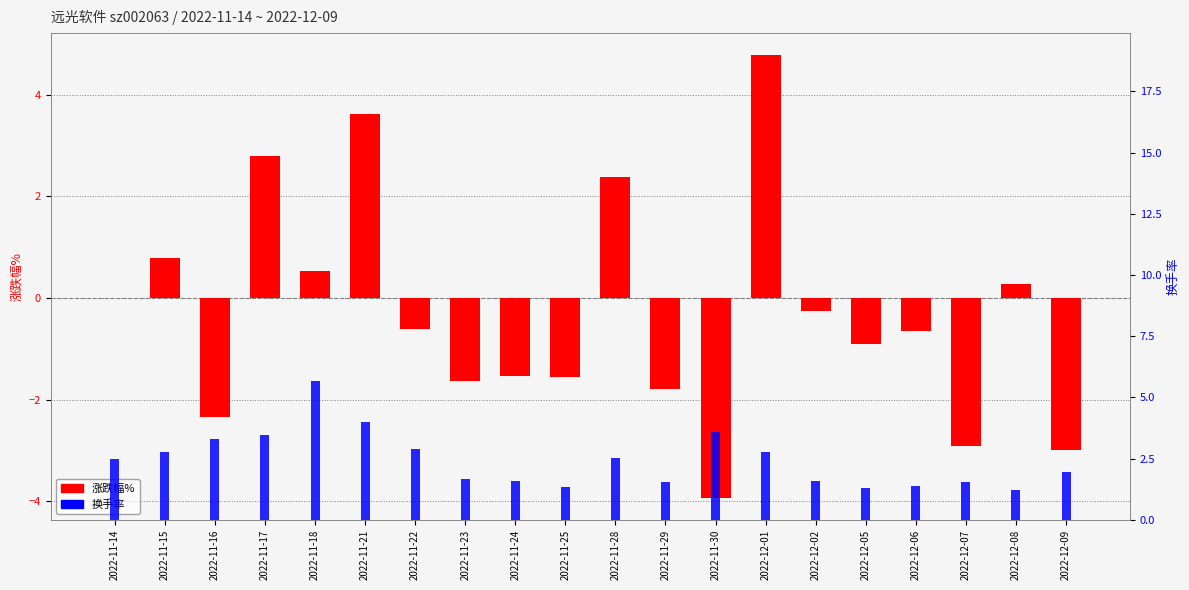

What is the lowest value of the 涨跌幅% series?

-3.9